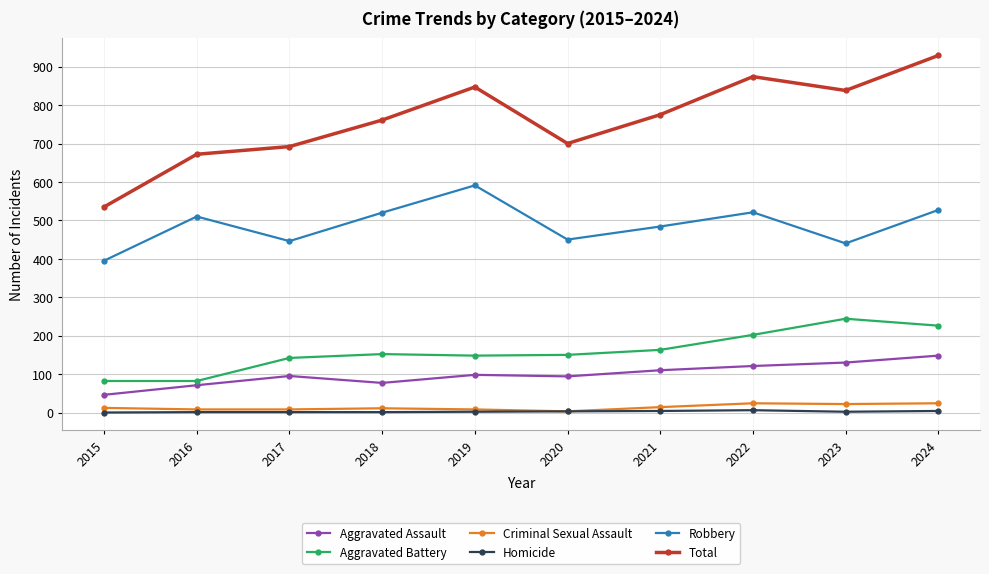

Which series has the widest spread of values?

Total